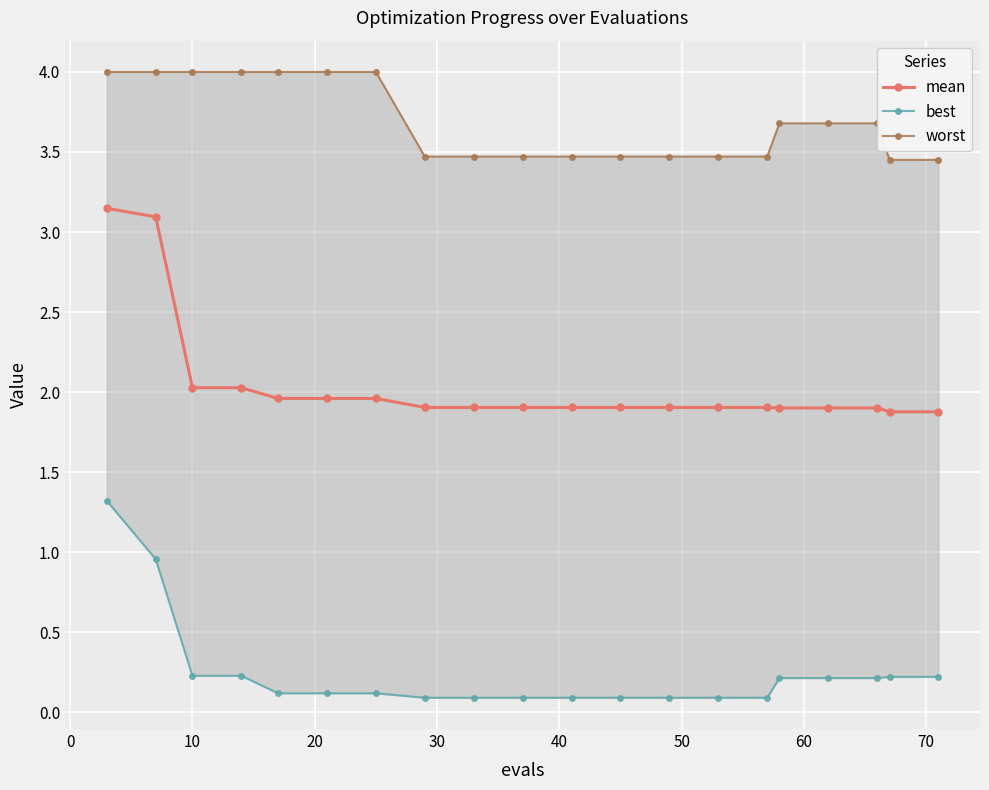

What is the value of the mean point at the 11th from the left?

1.9